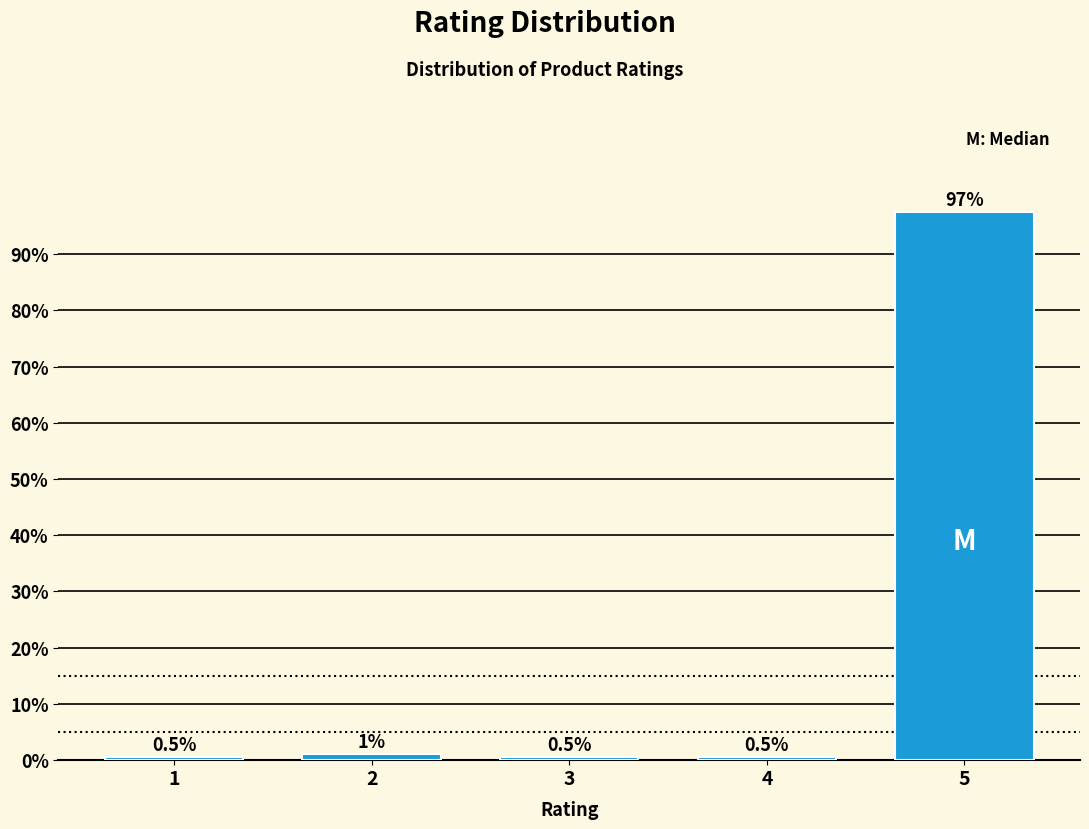

Reading left to right, what are all the values shown in this chart?

1=0.5	2=1.0	3=0.5	4=0.5	5=97.4